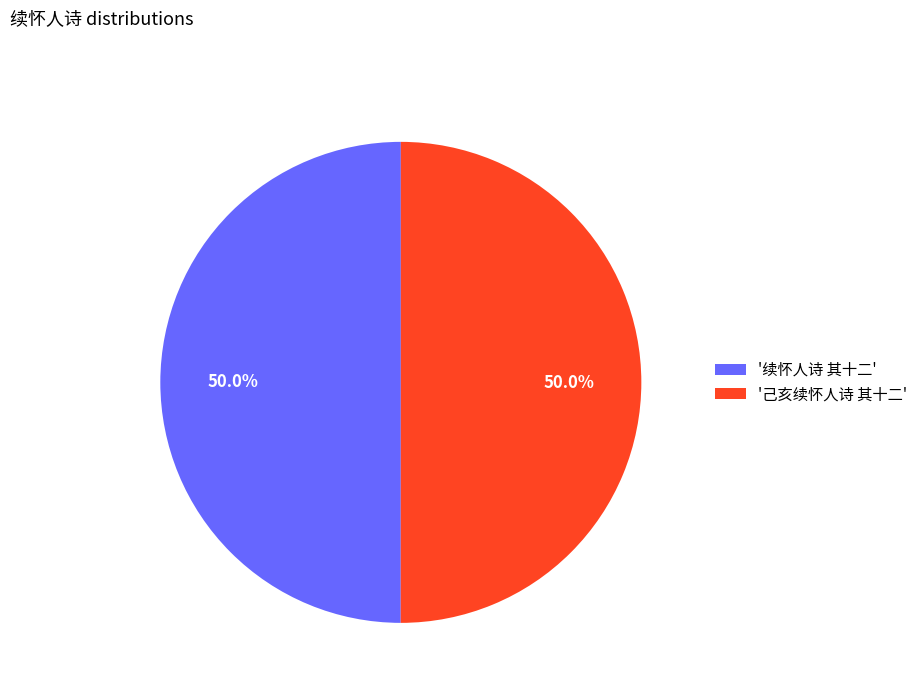

What portion of the pie excludes '己亥续怀人诗 其十二'?

50.0%